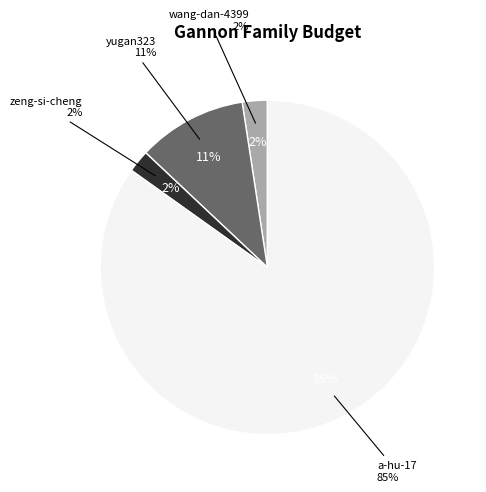

What portion of the pie excludes yang-yi-zhu-62?

100.0%